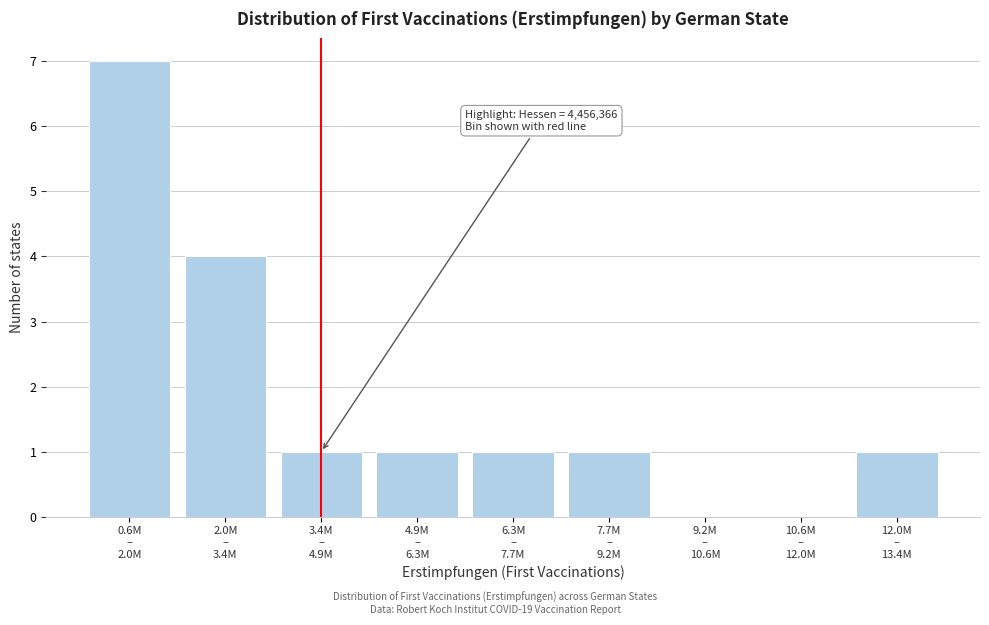

What is the greatest value displayed?

7